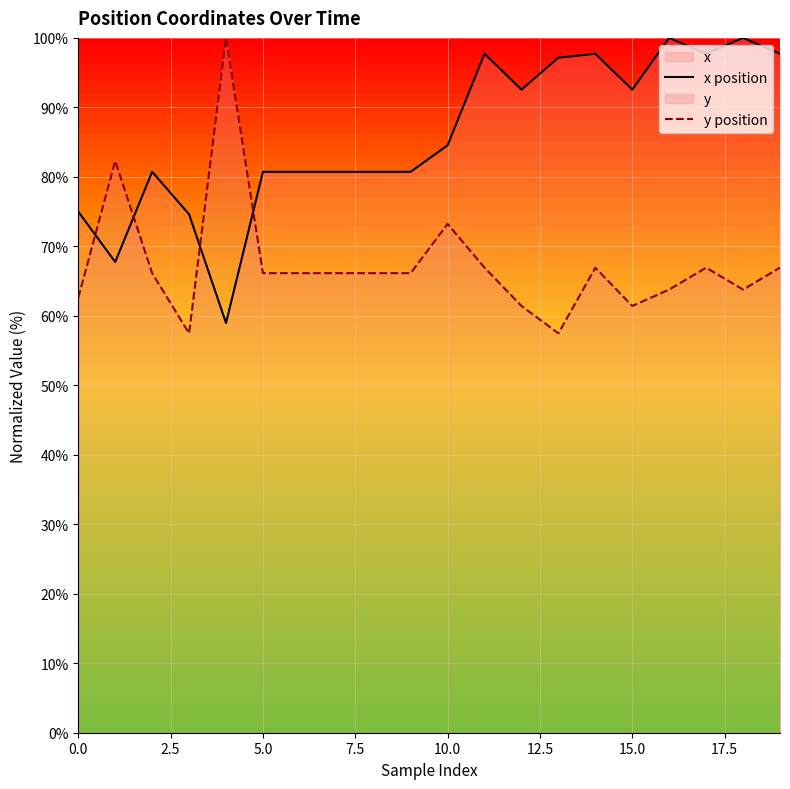

After their last crossing, which series has the higher values: y position or x position?

x position